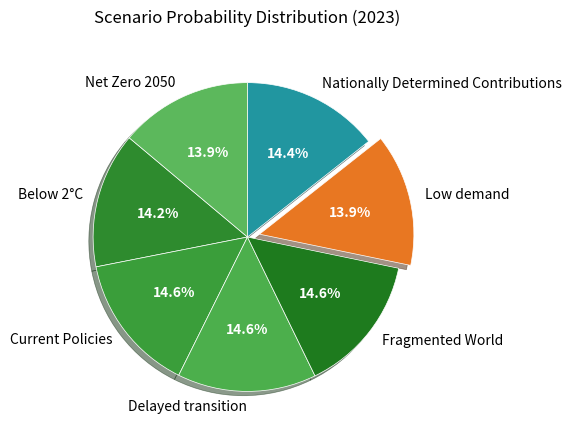

To the nearest percent, what is the average slice percentage?

14%